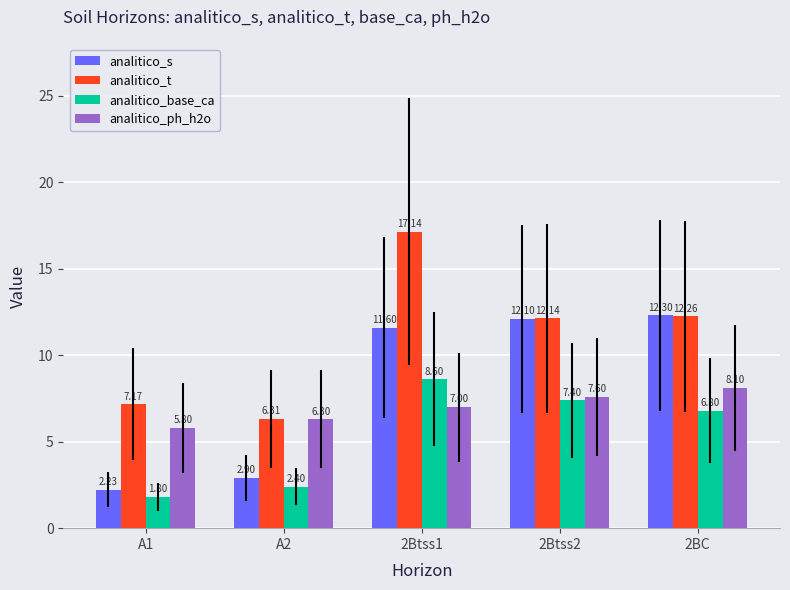

The value of analitico_base_ca at 2Btss1 is 8.6. True or false?

True